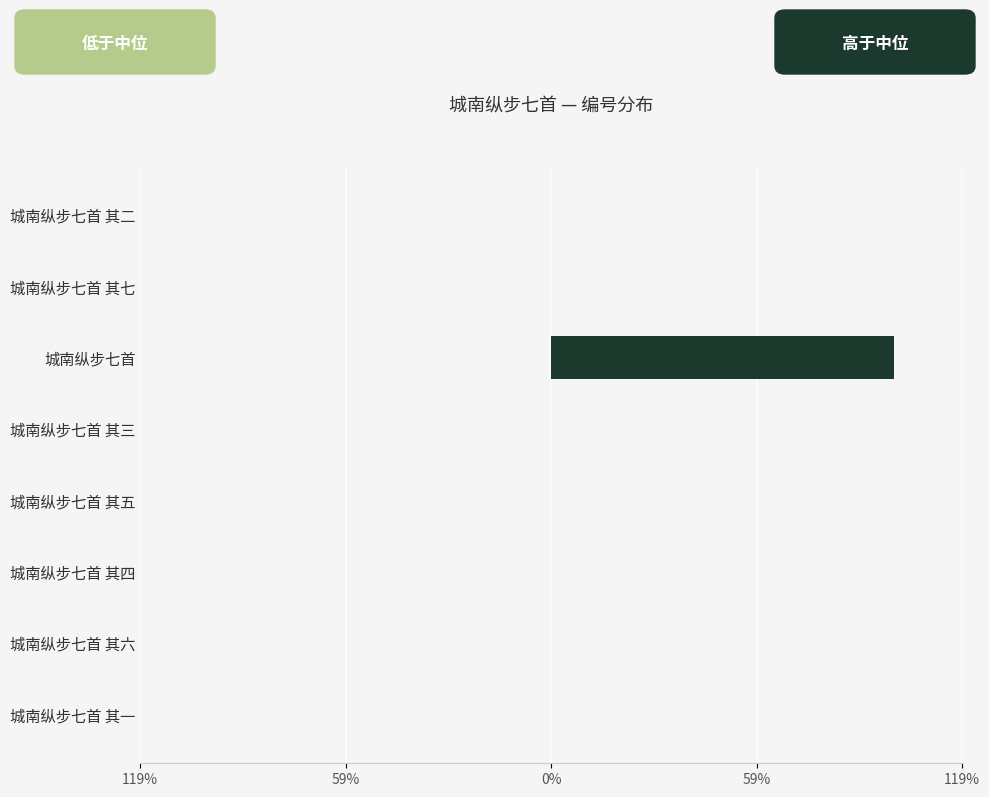

The value of 低于中位数 at 城南纵步七首 其六 is 0.0. True or false?

True